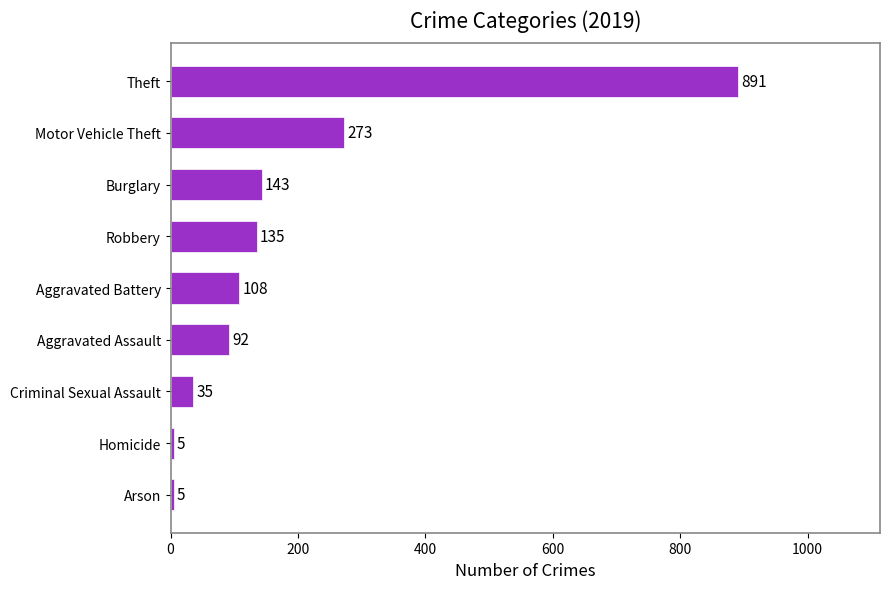

Where is the data nearest to the value 448?

Motor Vehicle Theft